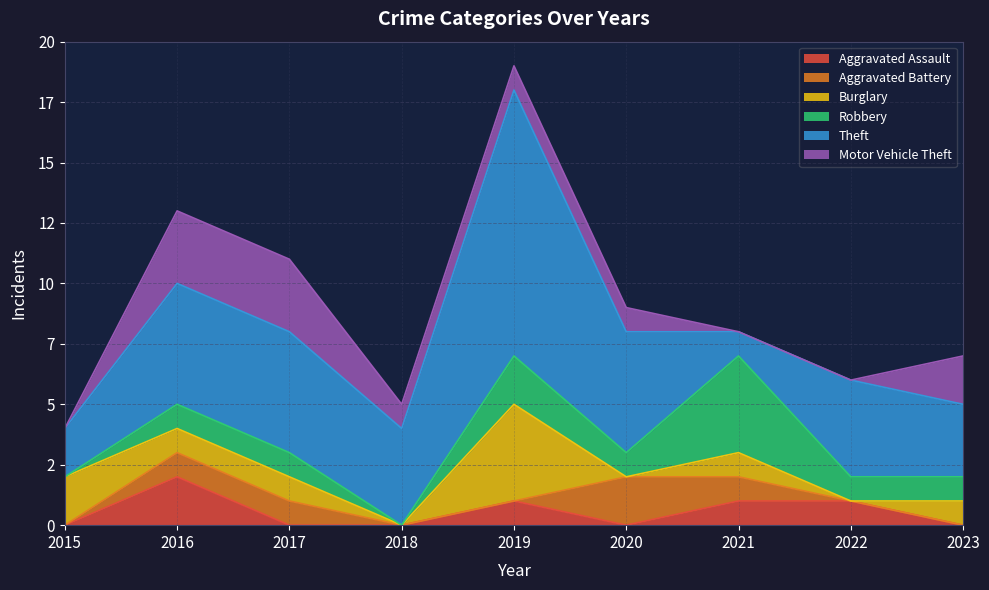

Where is Robbery nearest to the value 2?

2019